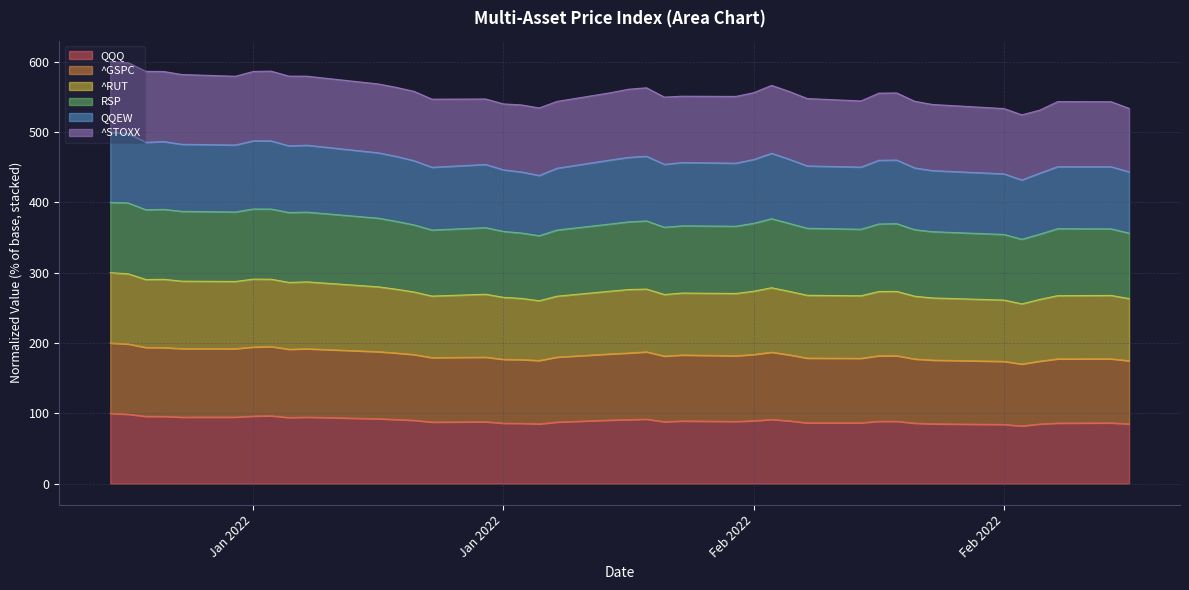

What are all the series names shown in the legend?

QQQ, ^GSPC, ^RUT, RSP, QQEW, ^STOXX